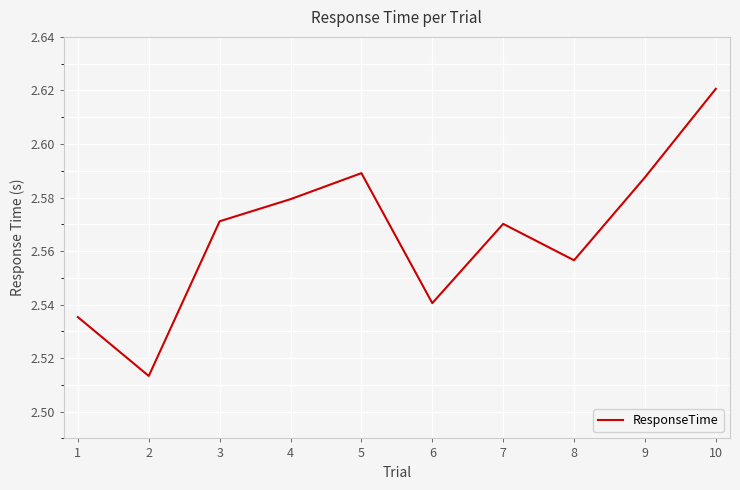

Is it true that the value at 9 is 3.4?

False